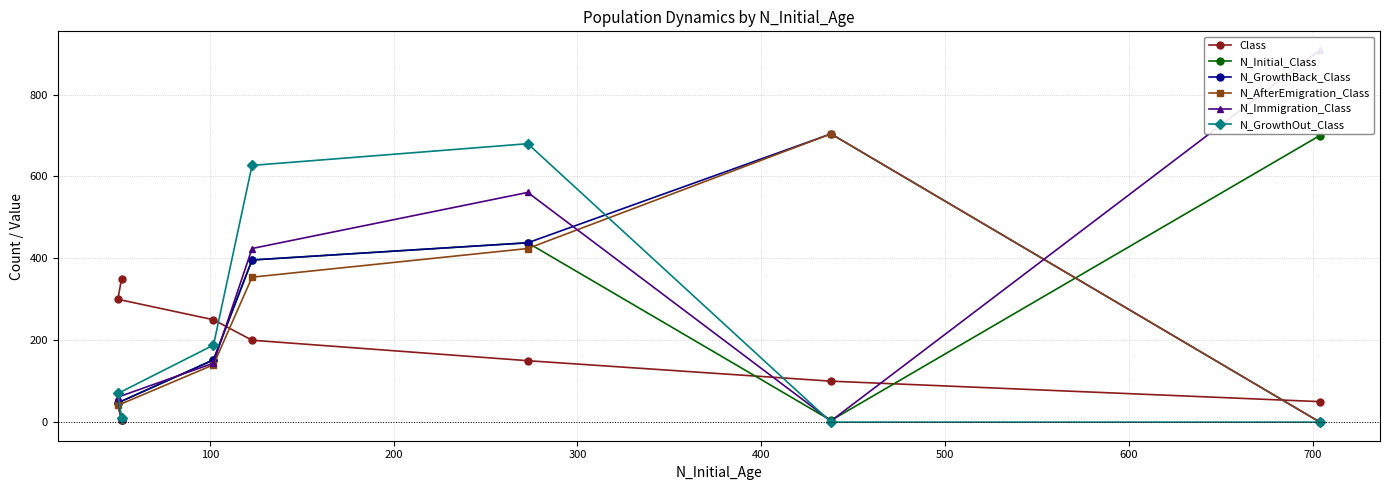

Which series has the widest spread of values?

N_Immigration_Class